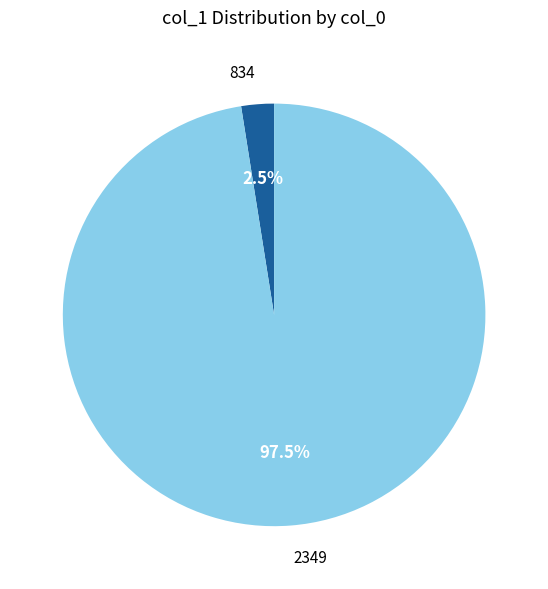

Between 2349 and 834, which is larger?

2349